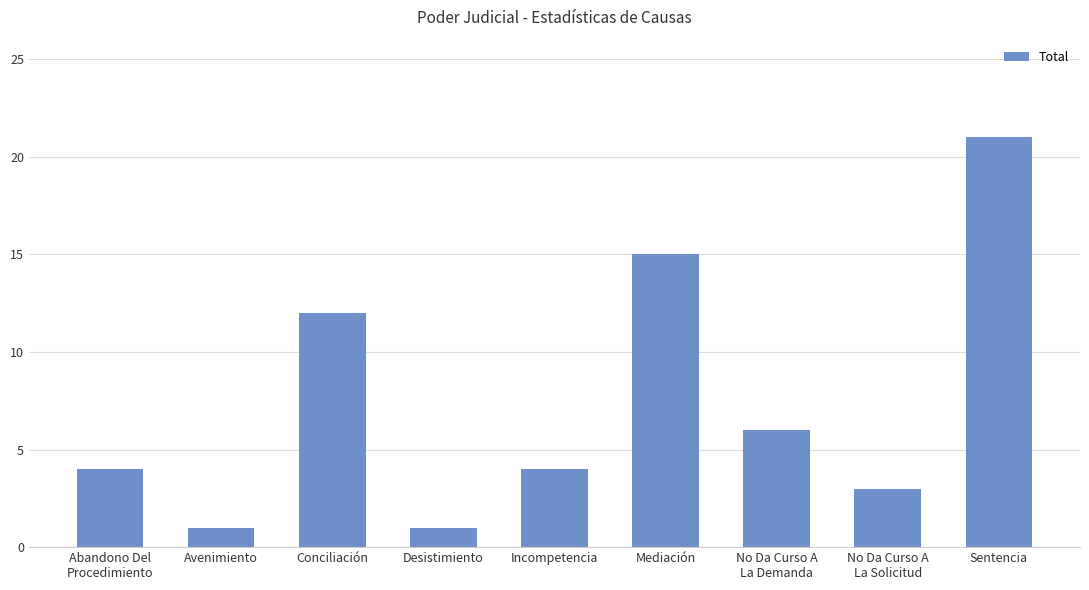

What is the difference between the values at Incompetencia and Avenimiento?

3